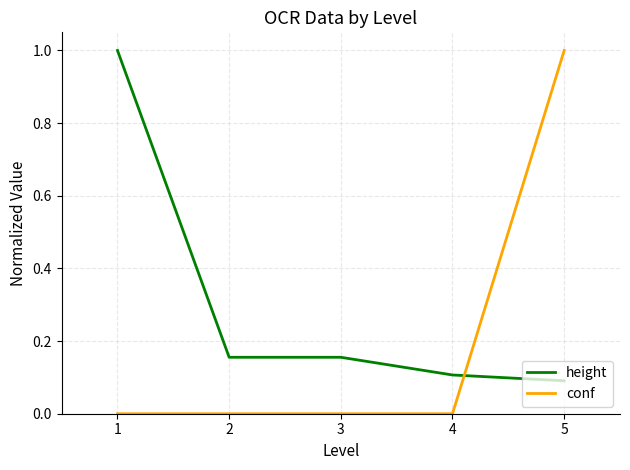

The height series shows 0.1 at 5. True or false?

True